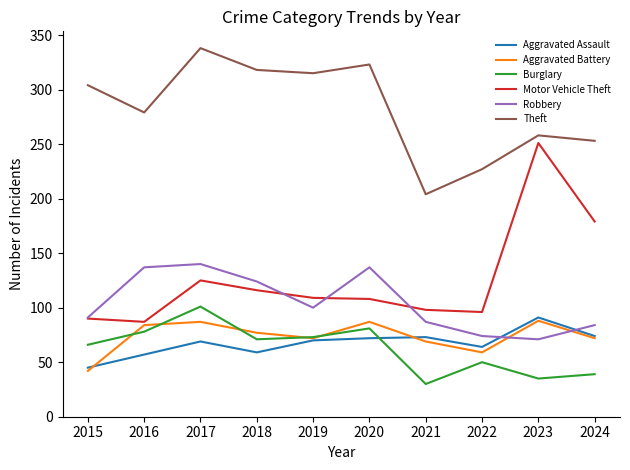

What is the maximum value for Aggravated Assault?

91